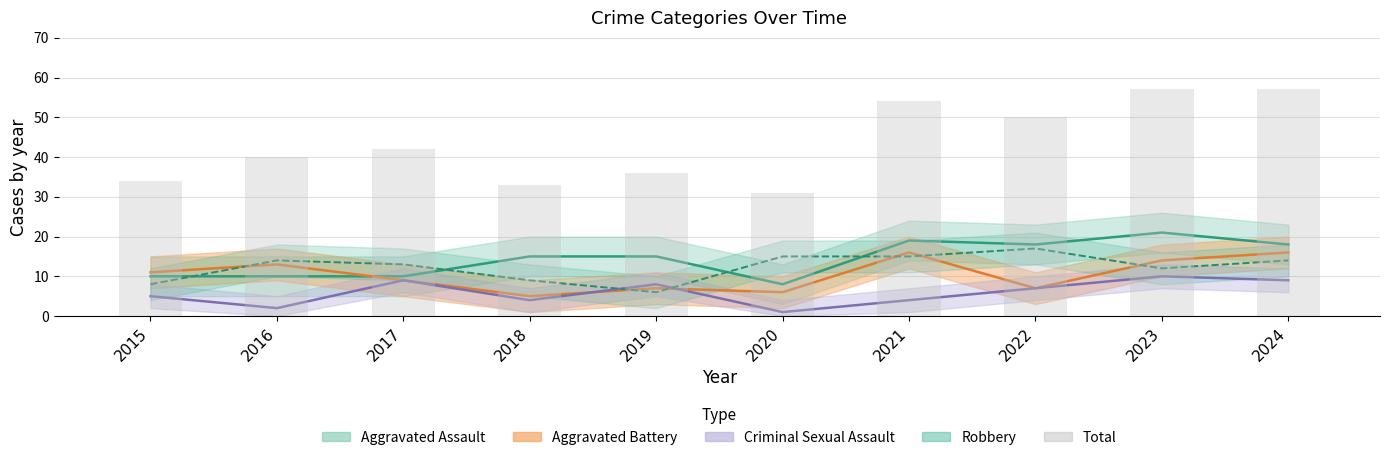

How many values are below 42?

5